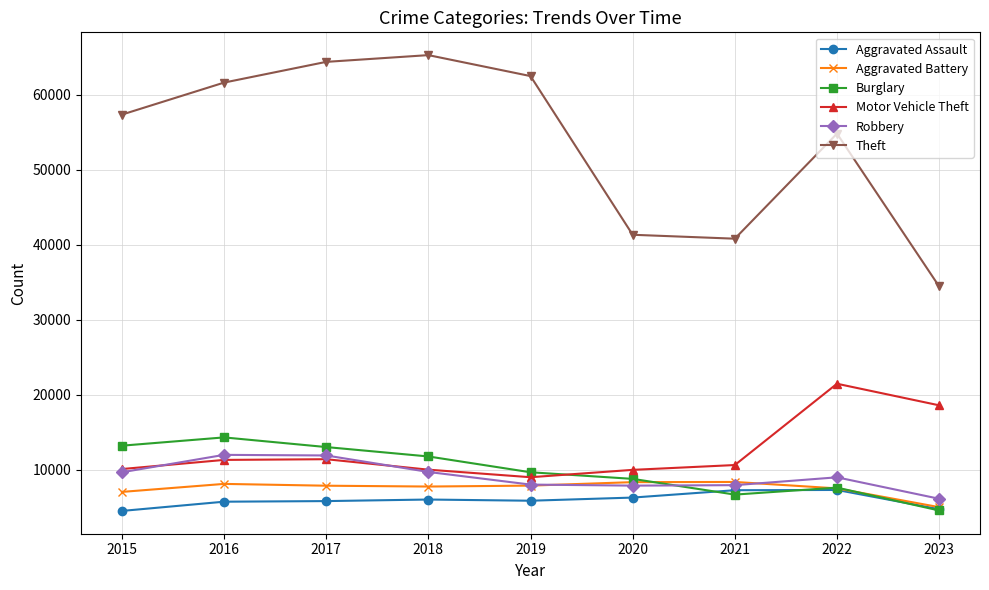

Which series has the largest range (max minus min)?

Theft